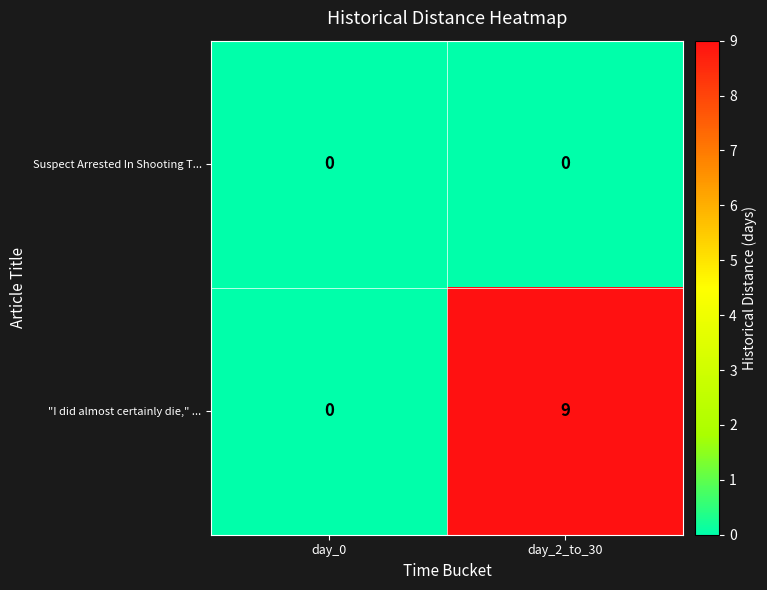

Reading left to right, what are all the values shown in this chart?

Suspect Arrested In Shooting T...: day_0=0	day_2_to_30=0
"I did almost certainly die," ...: day_0=0	day_2_to_30=9